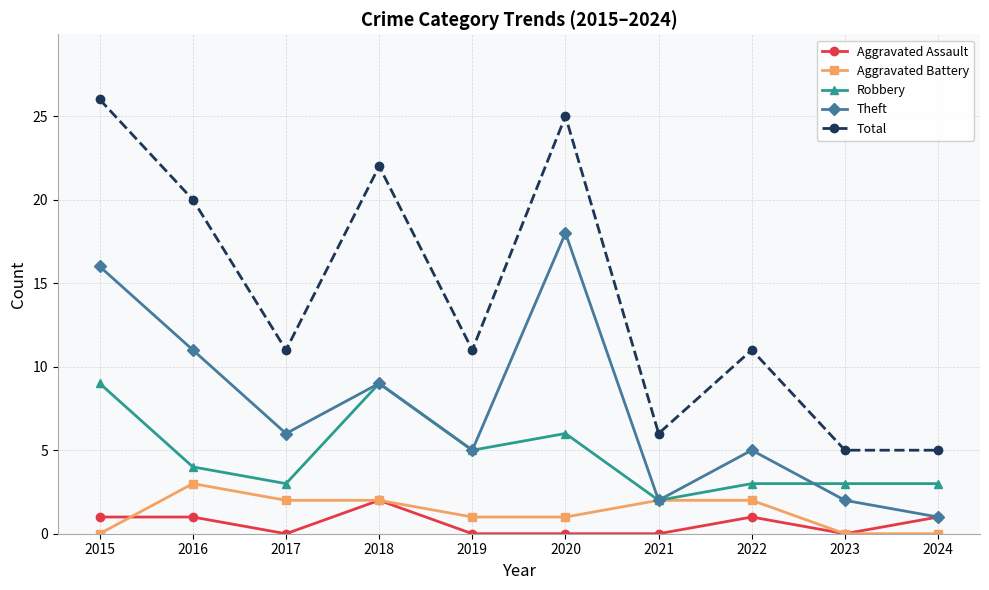

What is the difference between the highest and lowest values at 2024?

5